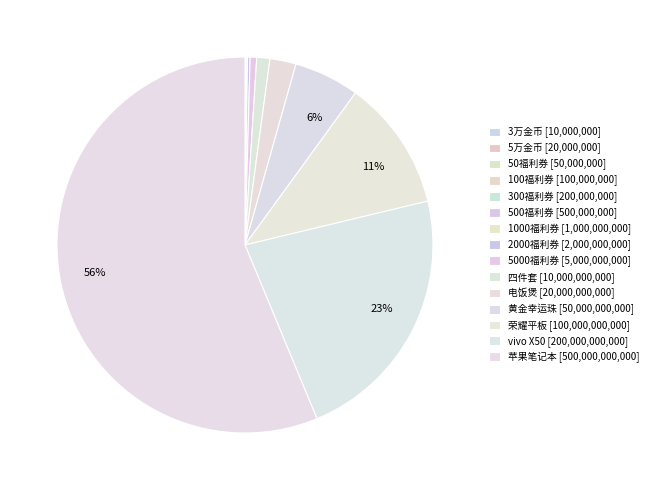

What is the majority slice?

苹果笔记本